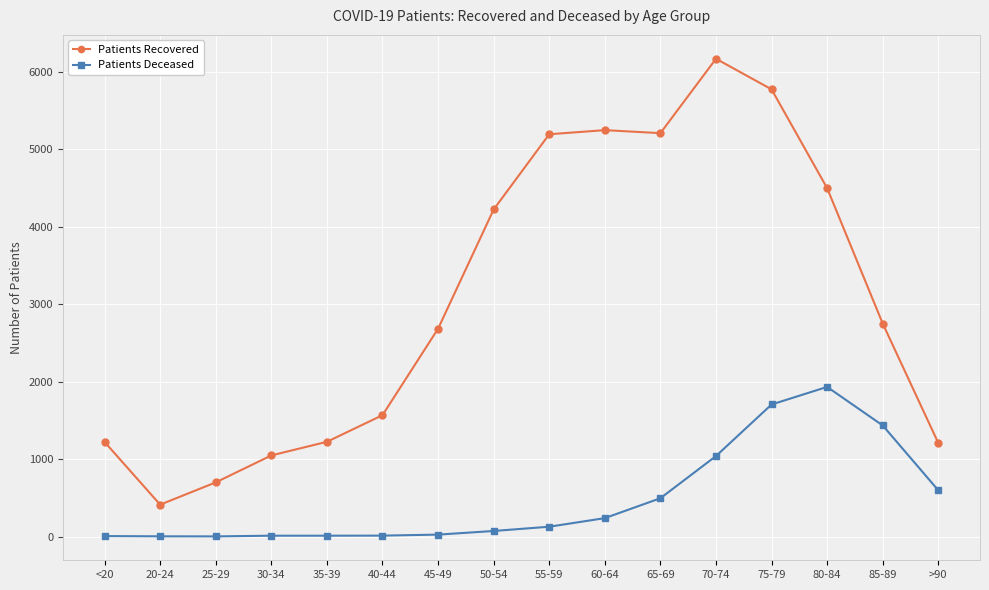

True or false: Patients Deceased and Patients Recovered intersect in this chart.

False